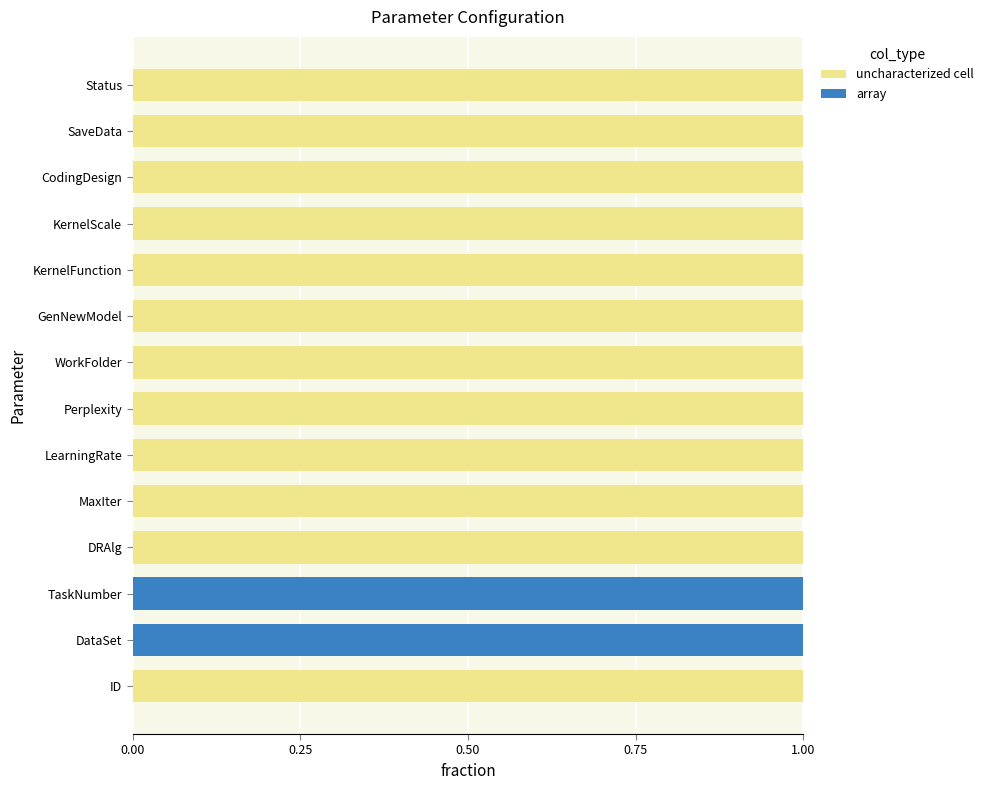

The value of uncharacterized cell at DataSet is 1. True or false?

False